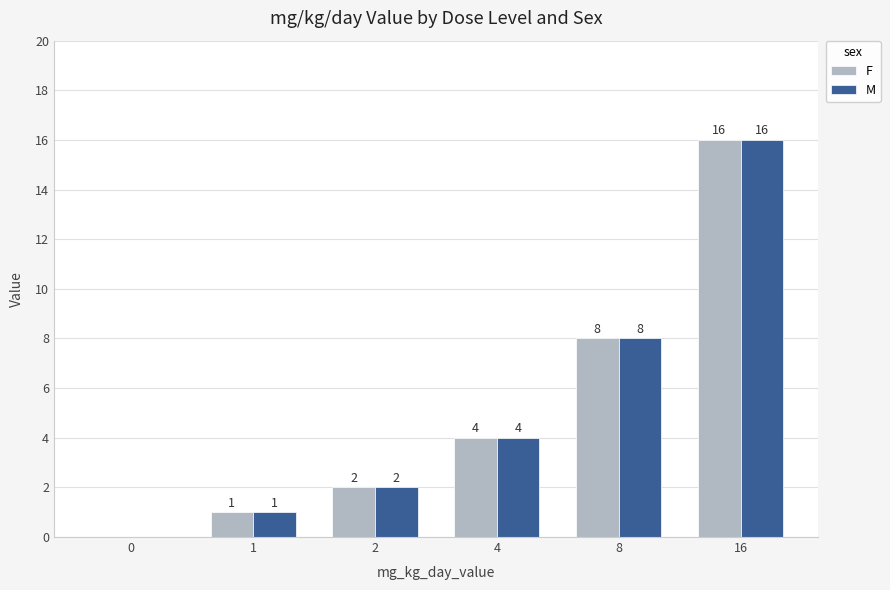

Is the value of F at 0 greater than the value of M at 1?

No